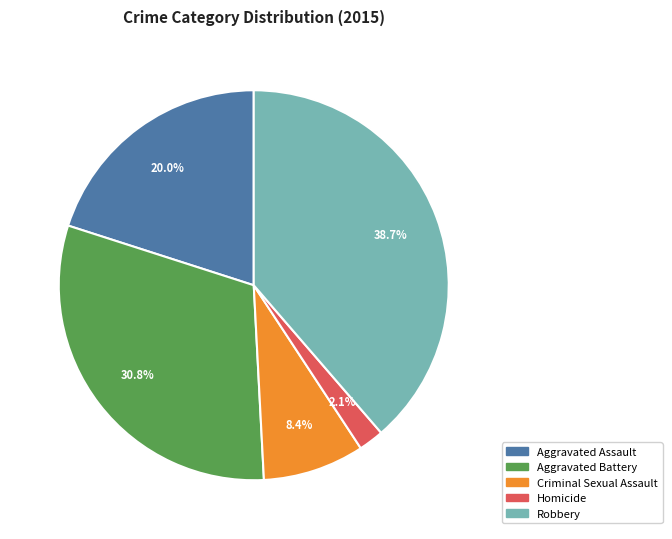

How many slices are in this pie chart?

5